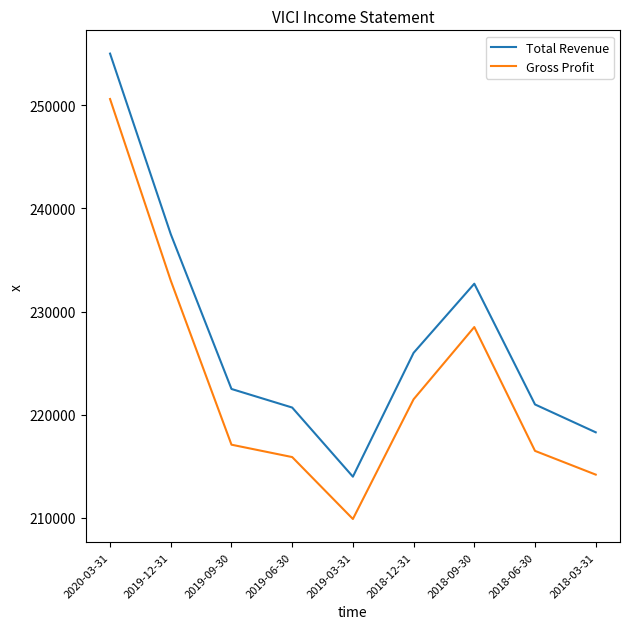

At which label is Total Revenue closest to 234500?

2018-09-30